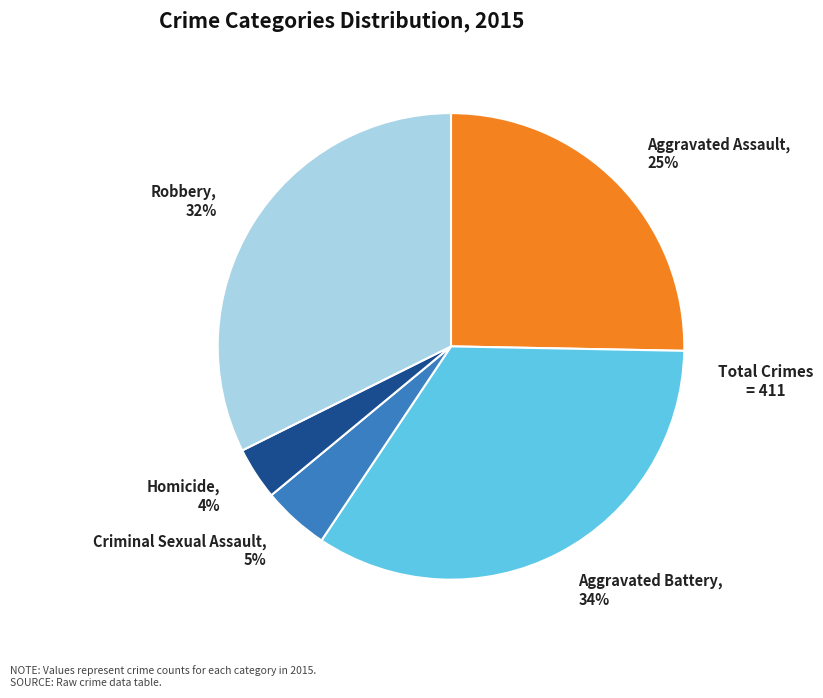

Which category has the smallest portion of the pie?

Homicide